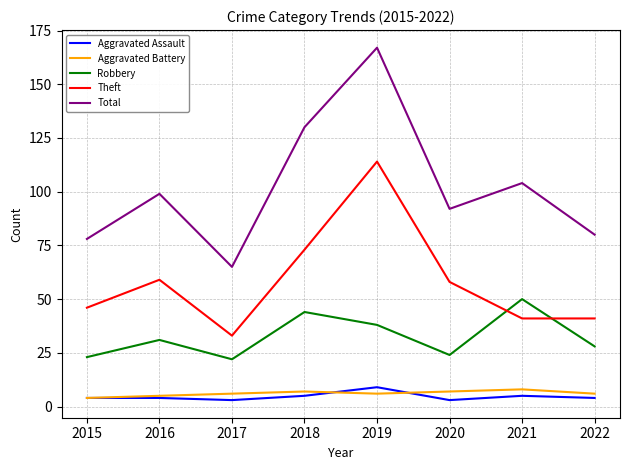

What are all the series names shown in the legend?

Aggravated Assault, Aggravated Battery, Robbery, Theft, Total